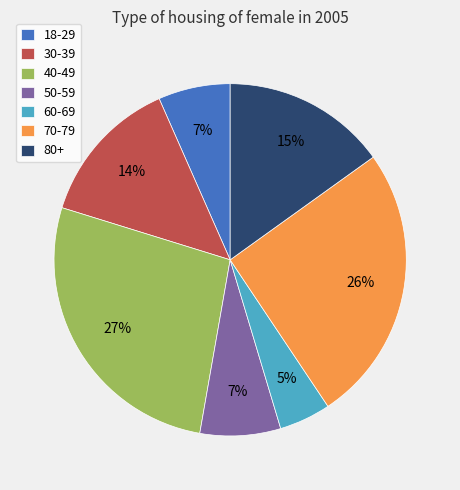

Does 80+ account for over 50% of the chart?

No